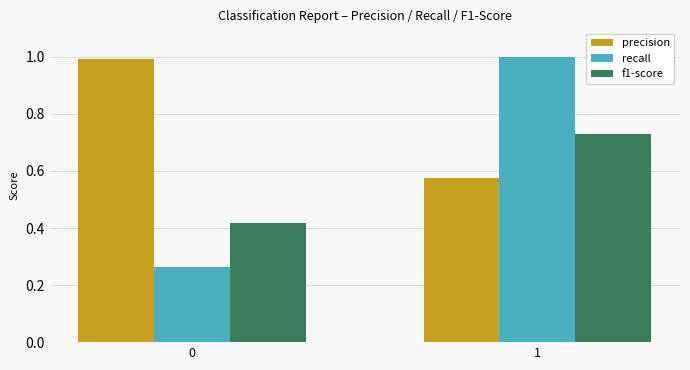

Count the number of data series in this chart.

3